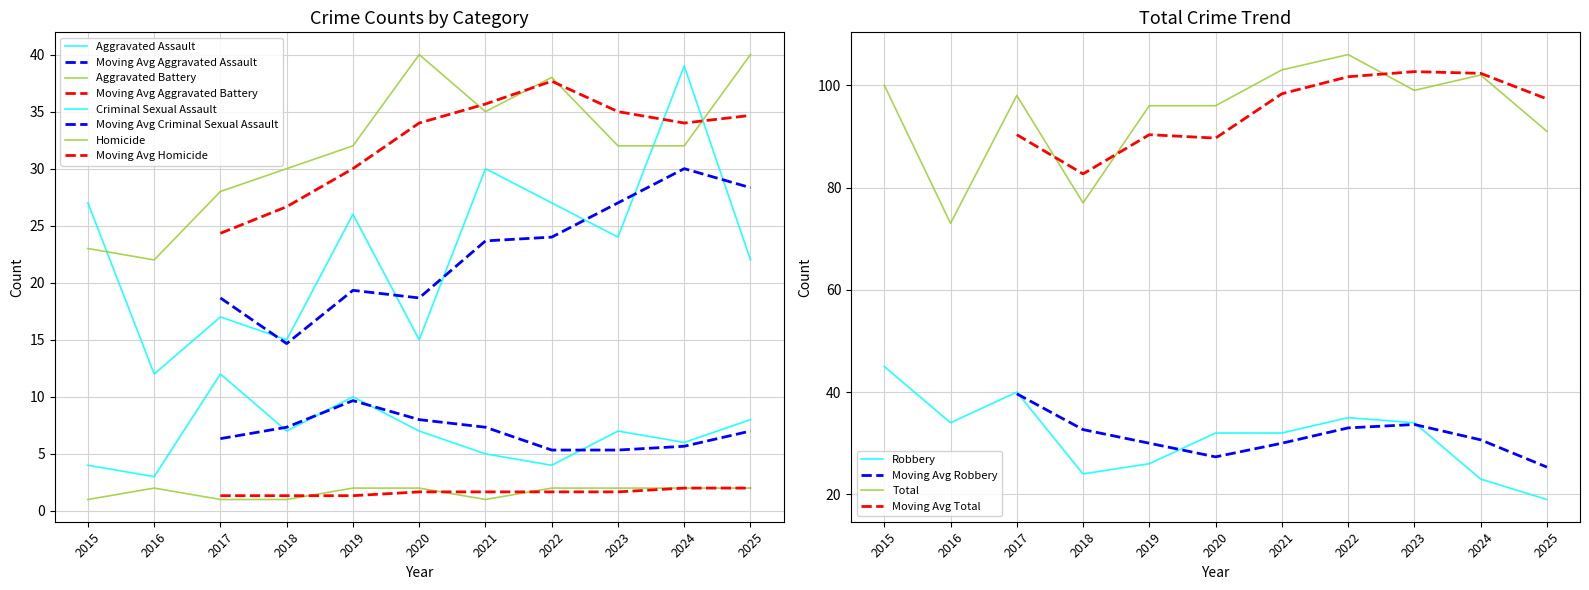

At how many categories does at least one series exceed 73?

10